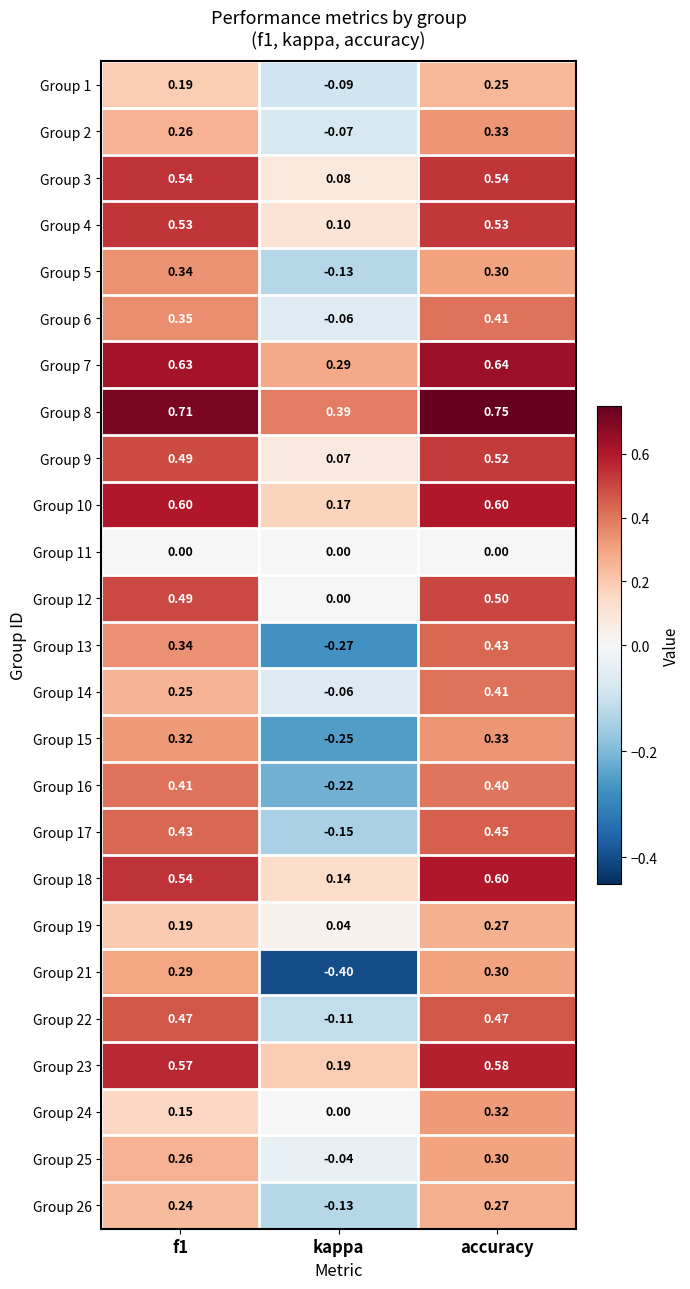

Where is Group 18 nearest to the value 0?

kappa